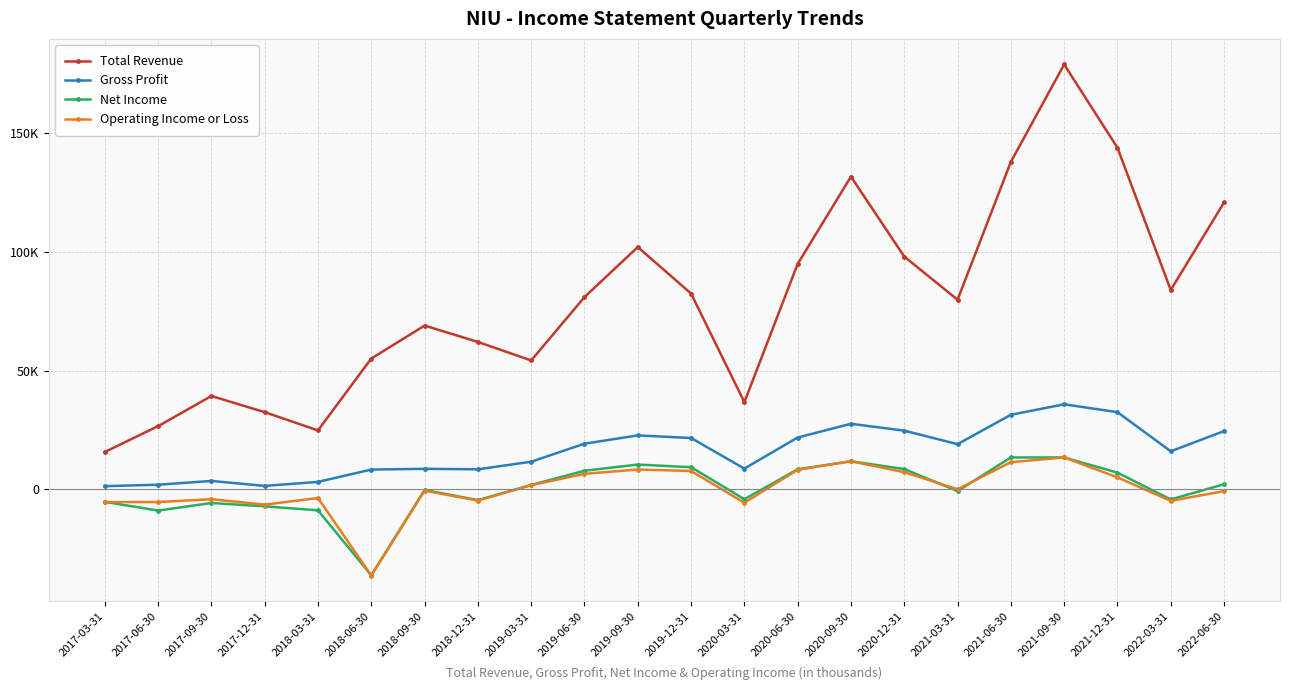

Rank the categories by Gross Profit value from lowest to highest.

2017-03-31, 2017-12-31, 2017-06-30, 2018-03-31, 2017-09-30, 2018-06-30, 2018-12-31, 2018-09-30, 2020-03-31, 2019-03-31, 2022-03-31, 2021-03-31, 2019-06-30, 2019-12-31, 2020-06-30, 2019-09-30, 2022-06-30, 2020-12-31, 2020-09-30, 2021-06-30, 2021-12-31, 2021-09-30